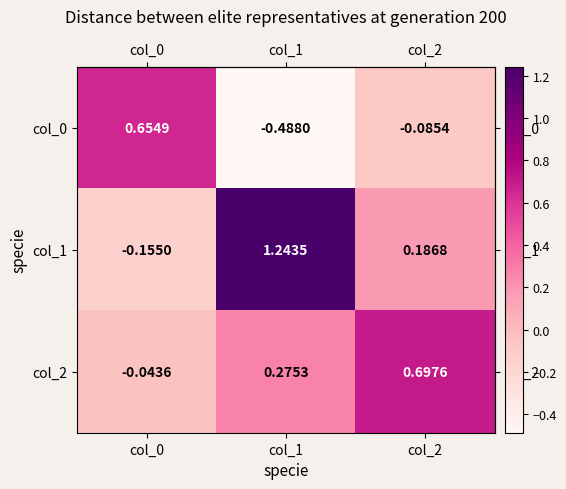

At which category does the chart reach its peak across all series?

col_1